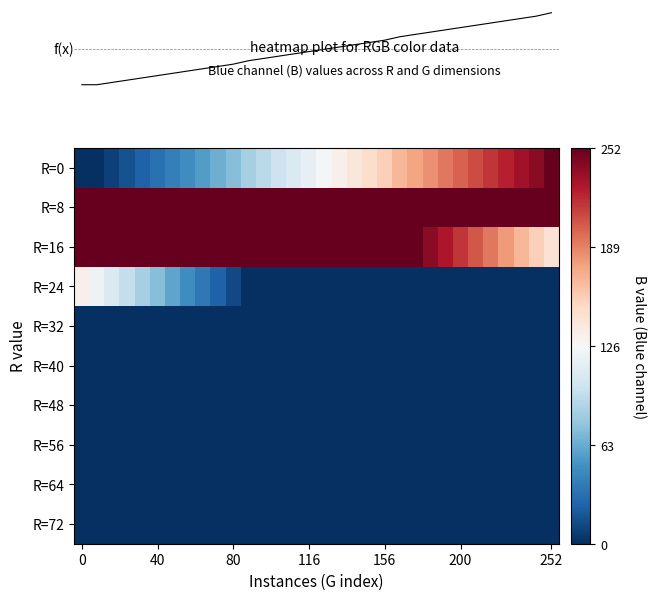

Reading left to right, extract all data points from this chart.

row_0: 0	0	8	16	24	32	40	48	56	64	72	84	92	100	108	116	124	132	140	148	156	168	176	184	192	200	208	216	224	232	240	252
row_1: 252	252	252	252	252	252	252	252	252	252	252	252	252	252	252	252	252	252	252	252	252	252	252	252	252	252	252	252	252	252	252	252
row_2: 252	252	252	252	252	252	252	252	252	252	252	252	252	252	252	252	252	252	252	252	252	252	252	240	228	216	204	192	180	168	156	144
row_3: 132	120	108	96	84	72	60	48	36	24	12	0	0	0	0	0	0	0	0	0	0	0	0	0	0	0	0	0	0	0	0	0
row_4: 0	0	0	0	0	0	0	0	0	0	0	0	0	0	0	0	0	0	0	0	0	0	0	0	0	0	0	0	0	0	0	0
row_5: 0	0	0	0	0	0	0	0	0	0	0	0	0	0	0	0	0	0	0	0	0	0	0	0	0	0	0	0	0	0	0	0
row_6: 0	0	0	0	0	0	0	0	0	0	0	0	0	0	0	0	0	0	0	0	0	0	0	0	0	0	0	0	0	0	0	0
row_7: 0	0	0	0	0	0	0	0	0	0	0	0	0	0	0	0	0	0	0	0	0	0	0	0	0	0	0	0	0	0	0	0
row_8: 0	0	0	0	0	0	0	0	0	0	0	0	0	0	0	0	0	0	0	0	0	0	0	0	0	0	0	0	0	0	0	0
row_9: 0	0	0	0	0	0	0	0	0	0	0	0	0	0	0	0	0	0	0	0	0	0	0	0	0	0	0	0	0	0	0	0